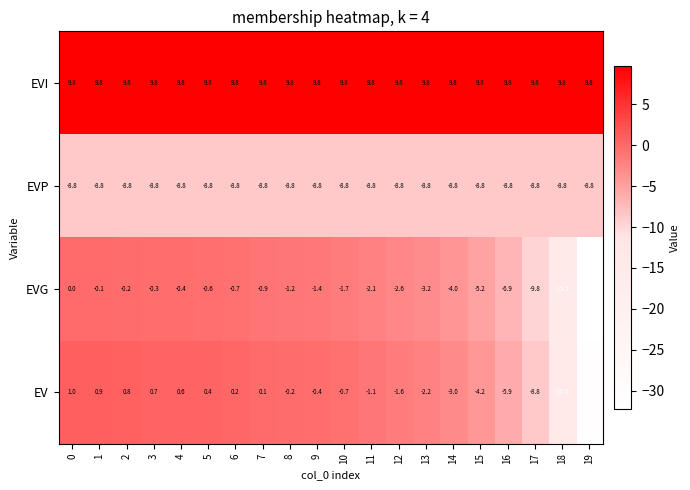

Which series has the largest total across all categories?

EVI